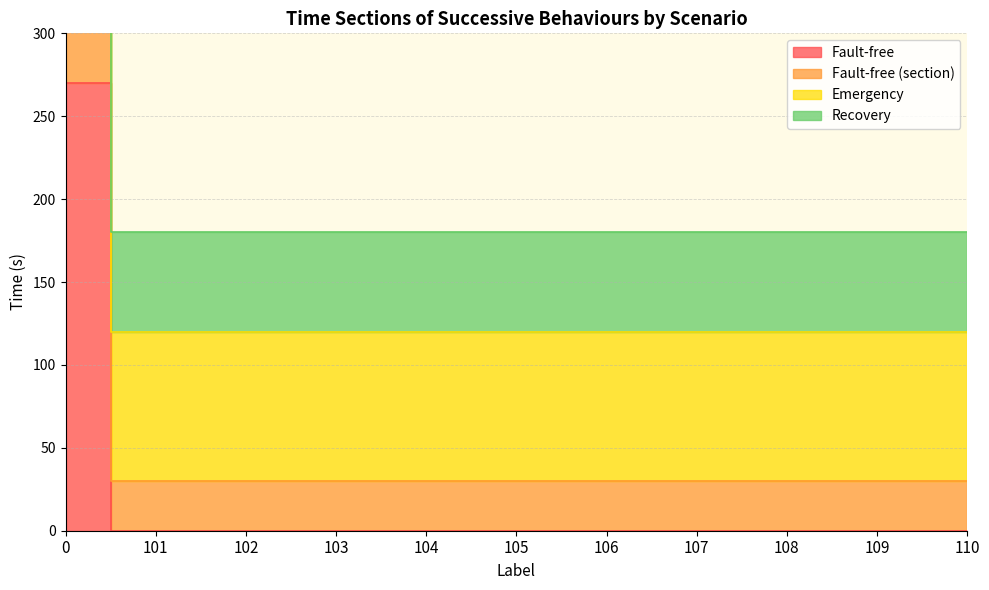

What is the difference between the highest and lowest values at 106?

180